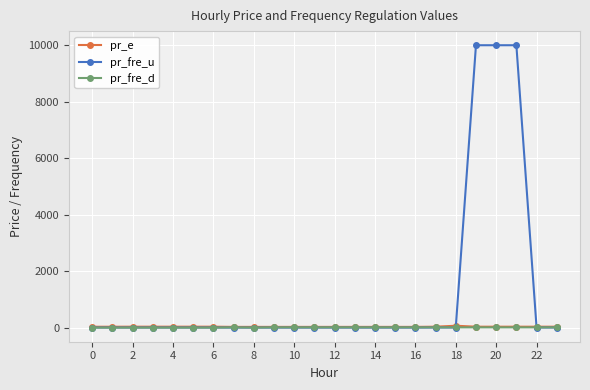

At how many categories does at least one series exceed 9396?

3